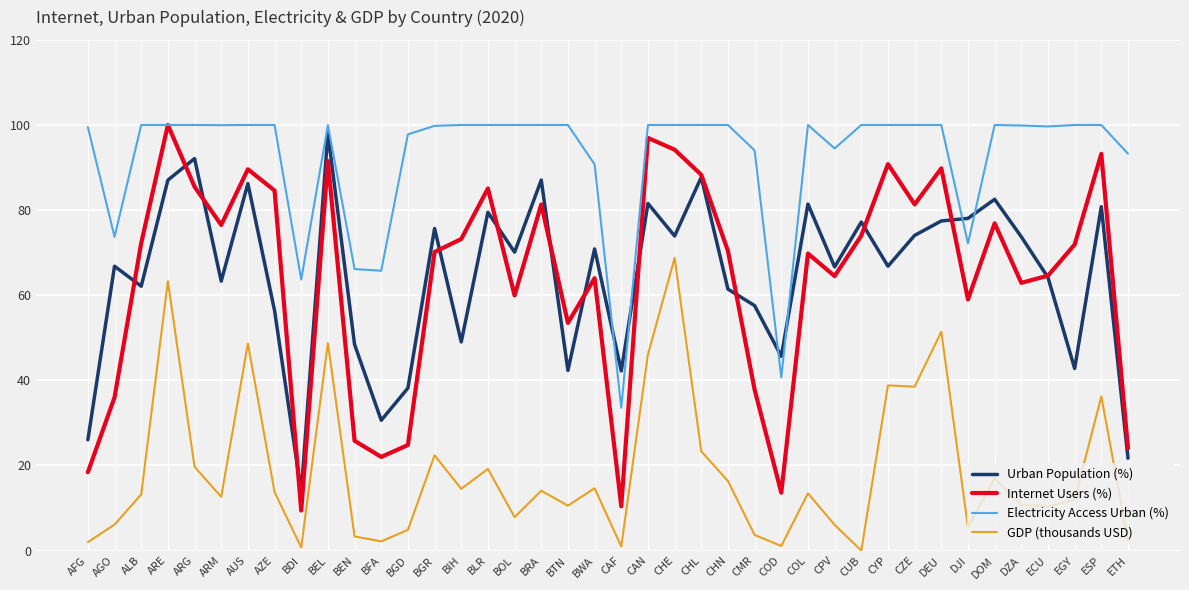

What are all the series names shown in the legend?

Urban Population (%), Internet Users (%), Electricity Access Urban (%), GDP (thousands USD)